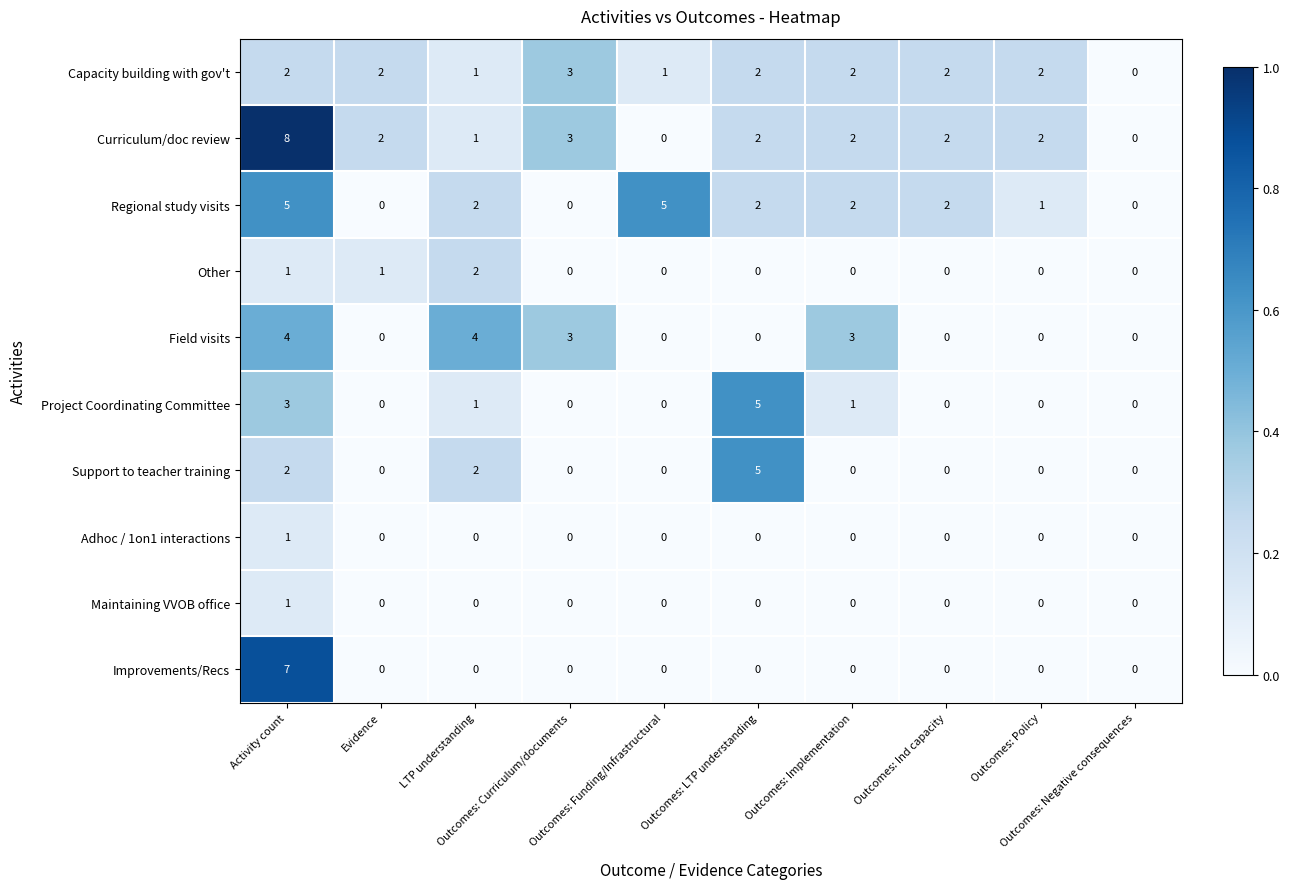

How many Capacity building with gov't values are between 1 and 2?

8